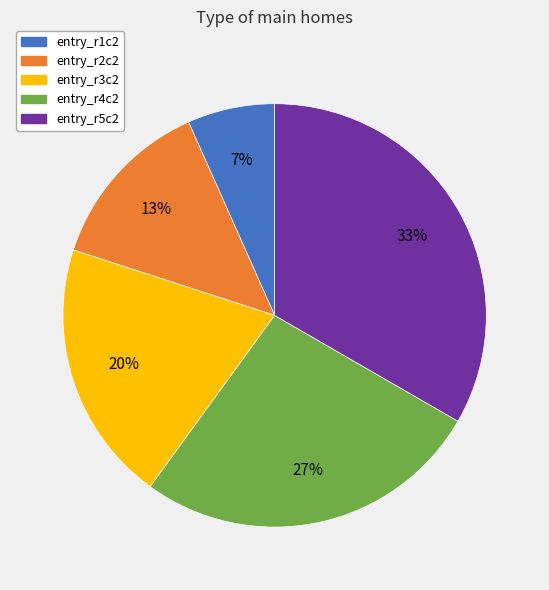

To the nearest percent, what is the average slice percentage?

20%